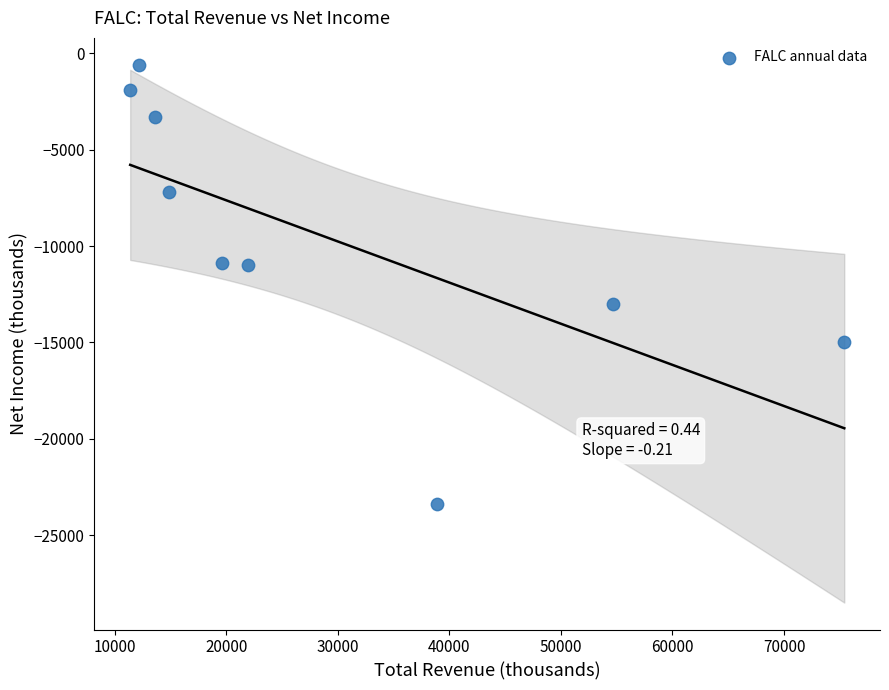

What is the range of X values (max minus min)?

64000